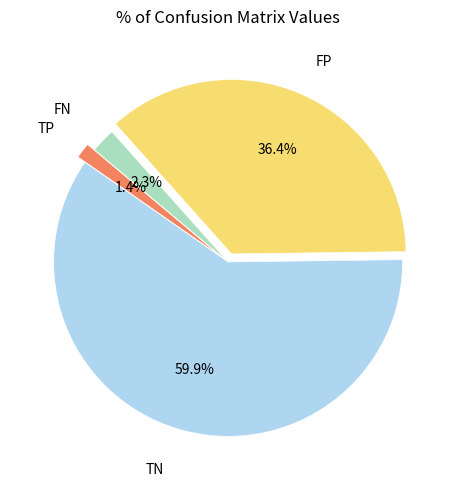

What is the majority slice?

TN